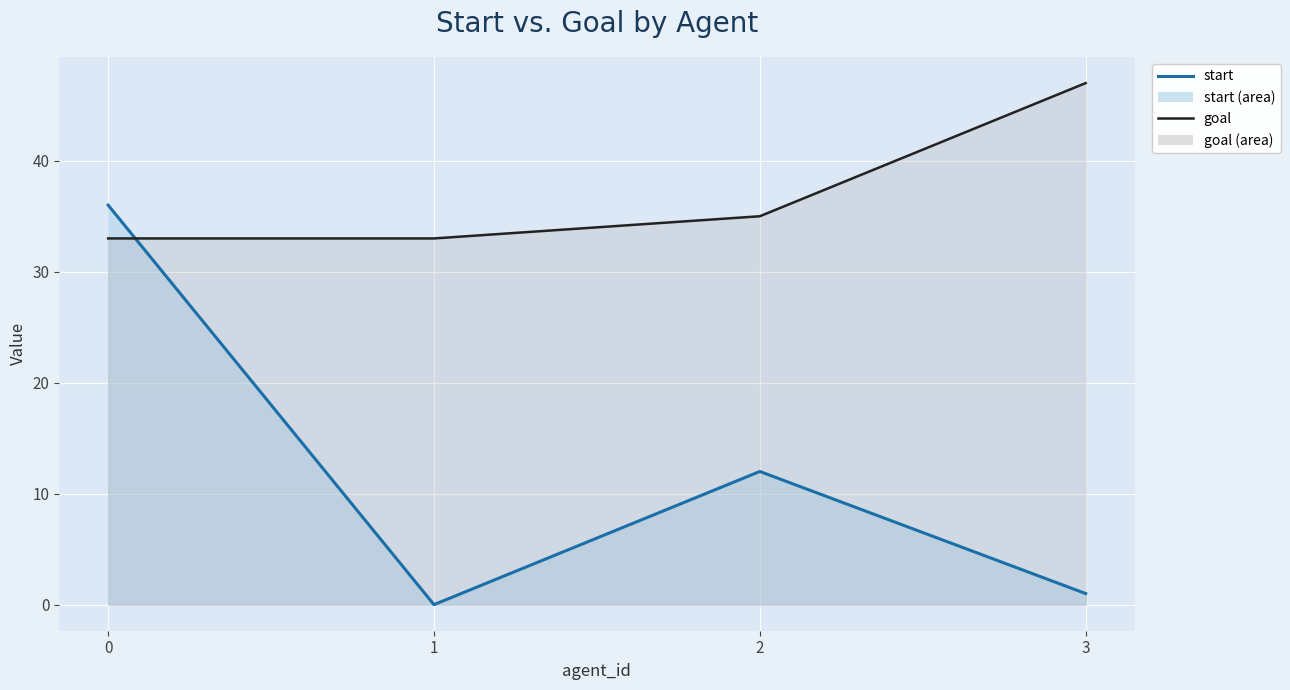

True or false: start has more than 1 points higher than both neighbors.

False